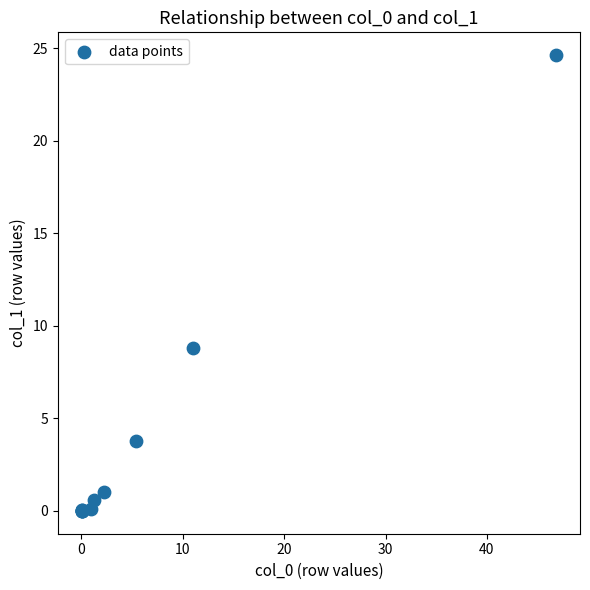

What Y value in the scatter plot is closest to 12?

8.8